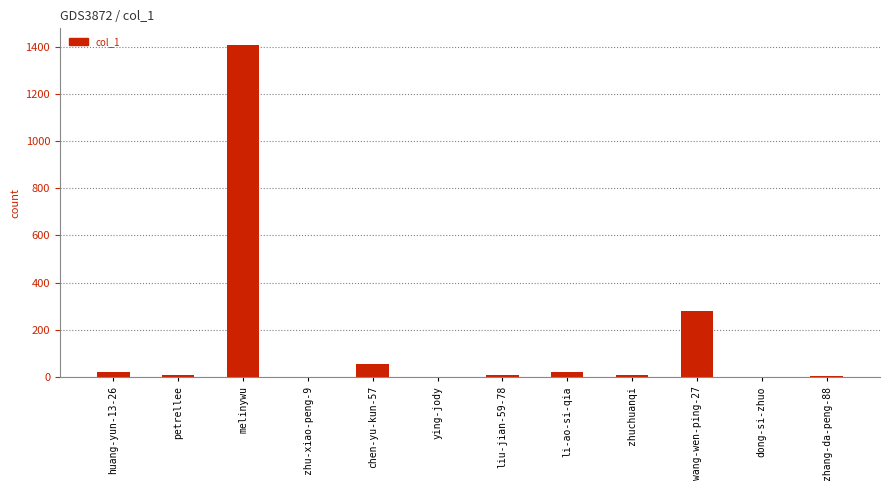

Which has a higher value, huang-yun-13-26 or melinywu?

melinywu